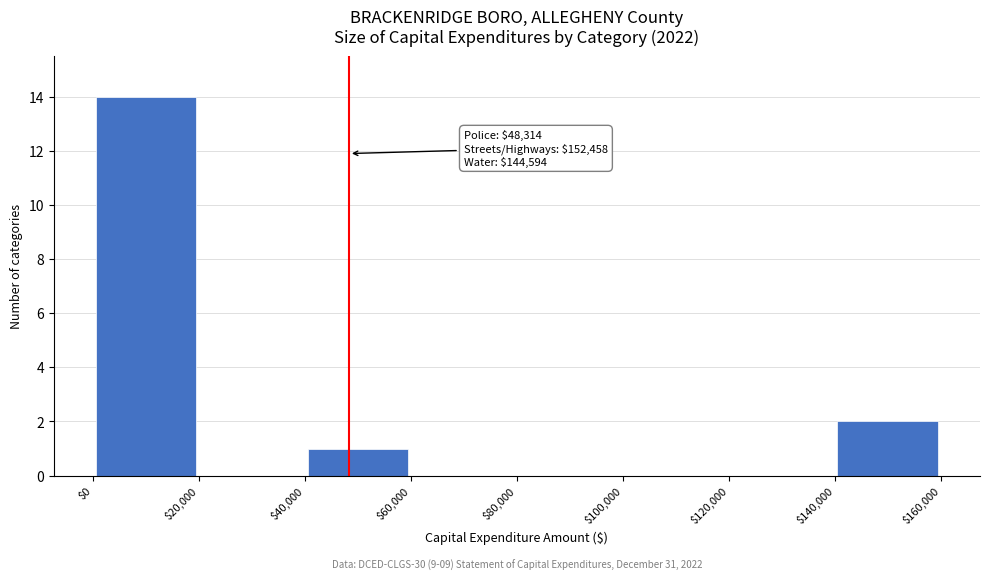

Over which range of the x-axis is the bar tallest?

$0 to $20,000